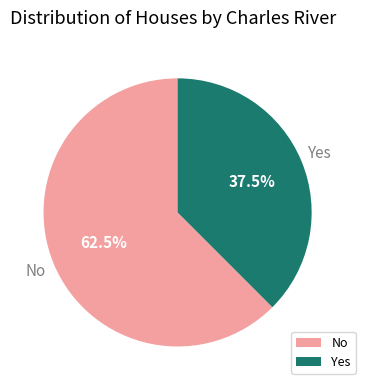

What is the ratio of the value at No to the value at Yes?

1.7